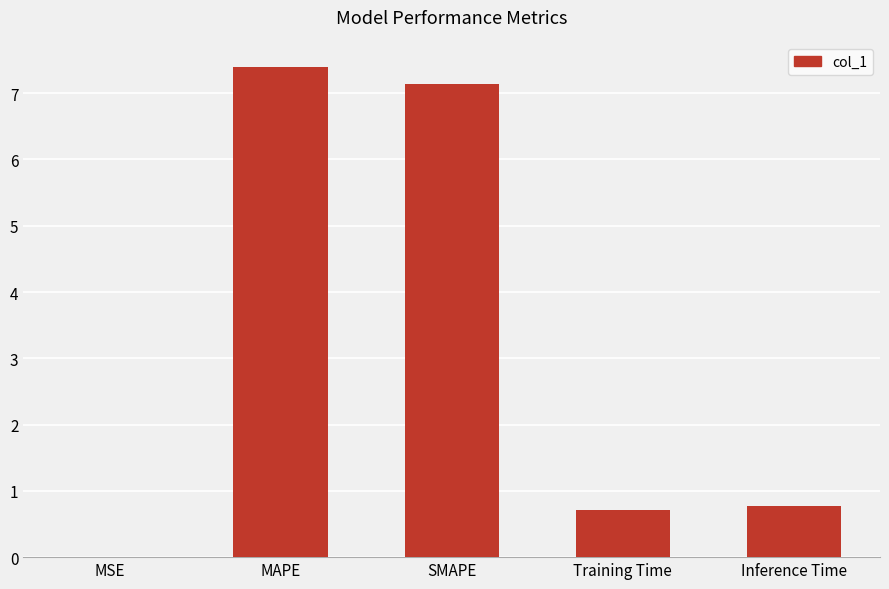

What is the sum of all values?

16.0